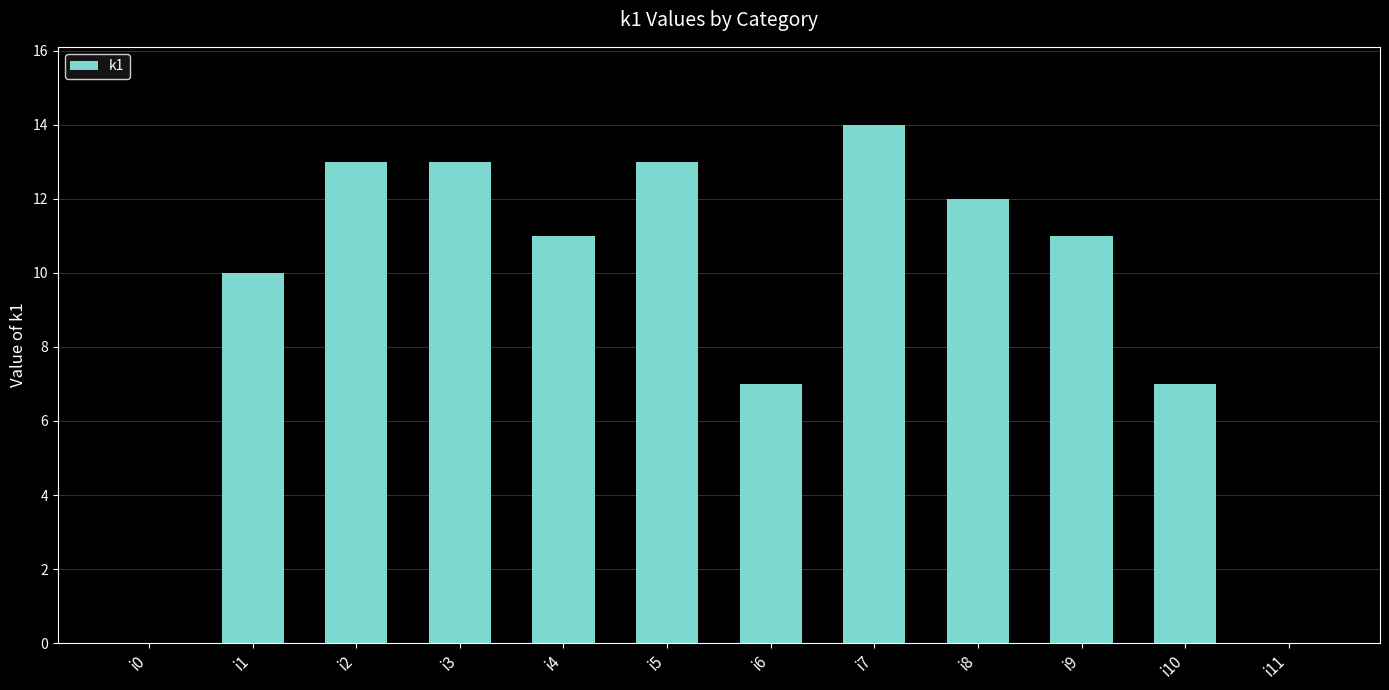

Reading left to right, extract all data points from this chart.

0	10	13	13	11	13	7	14	12	11	7	0